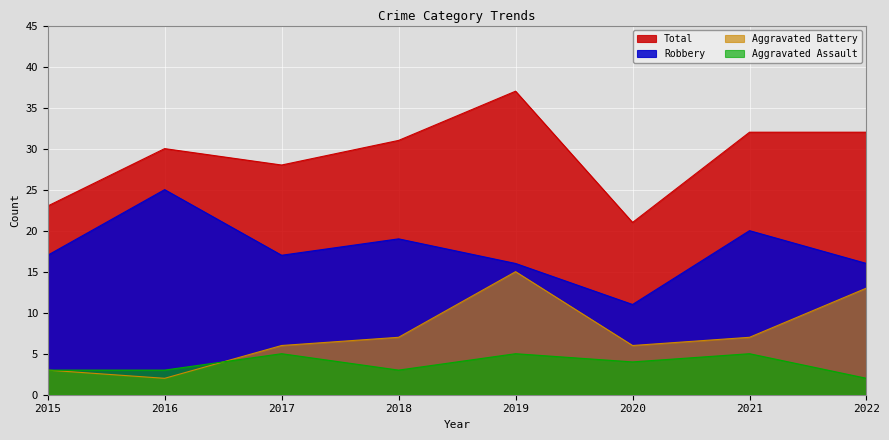

What is the greatest value displayed?

37